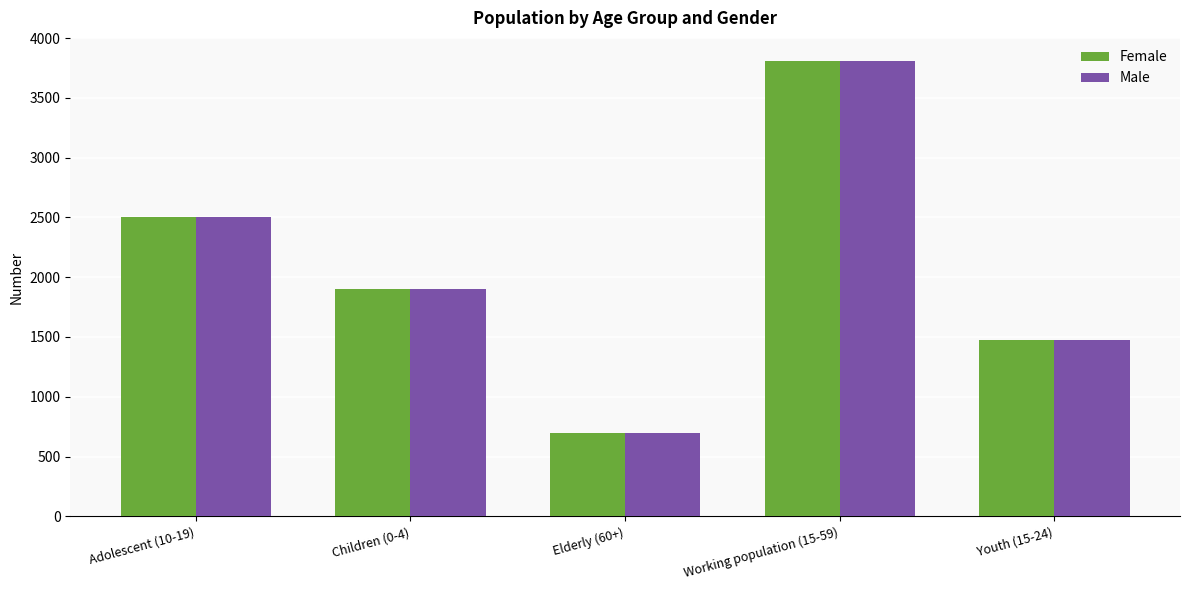

Reading right to left, extract all data points from this chart.

Female: 1473	3811	701	1904	2502
Male: 1473	3811	701	1904	2502